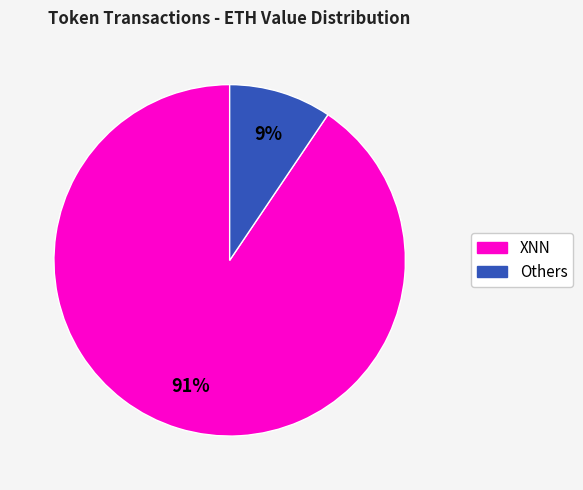

Does any single category account for the majority?

Yes